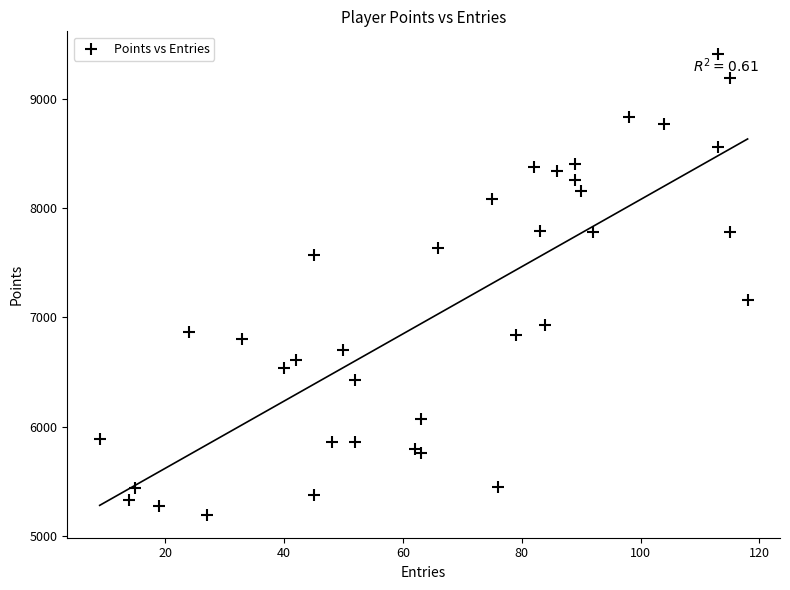

What Y value in the scatter plot is closest to 7301?

7159